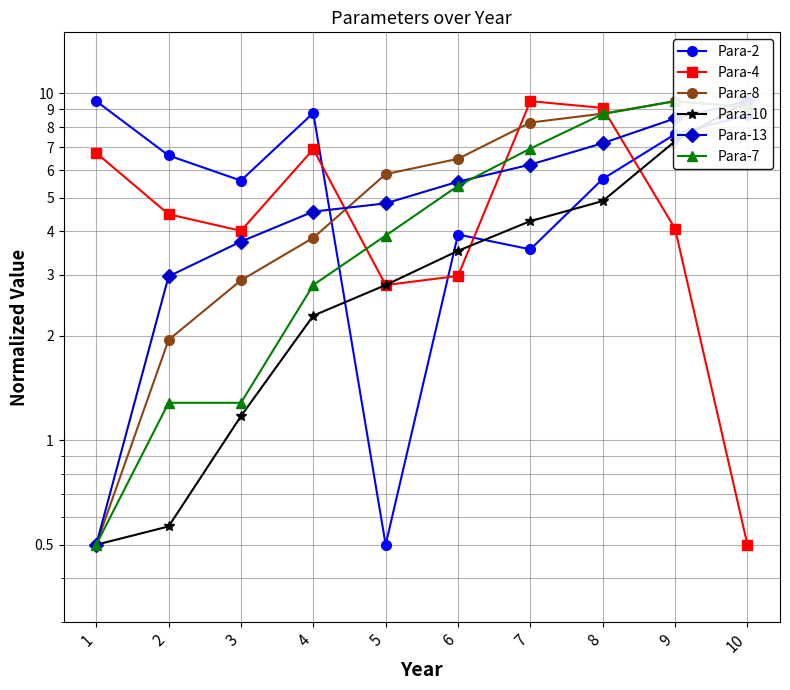

At 8, list the series in order from smallest to largest.

Para-10, Para-2, Para-13, Para-7, Para-8, Para-4